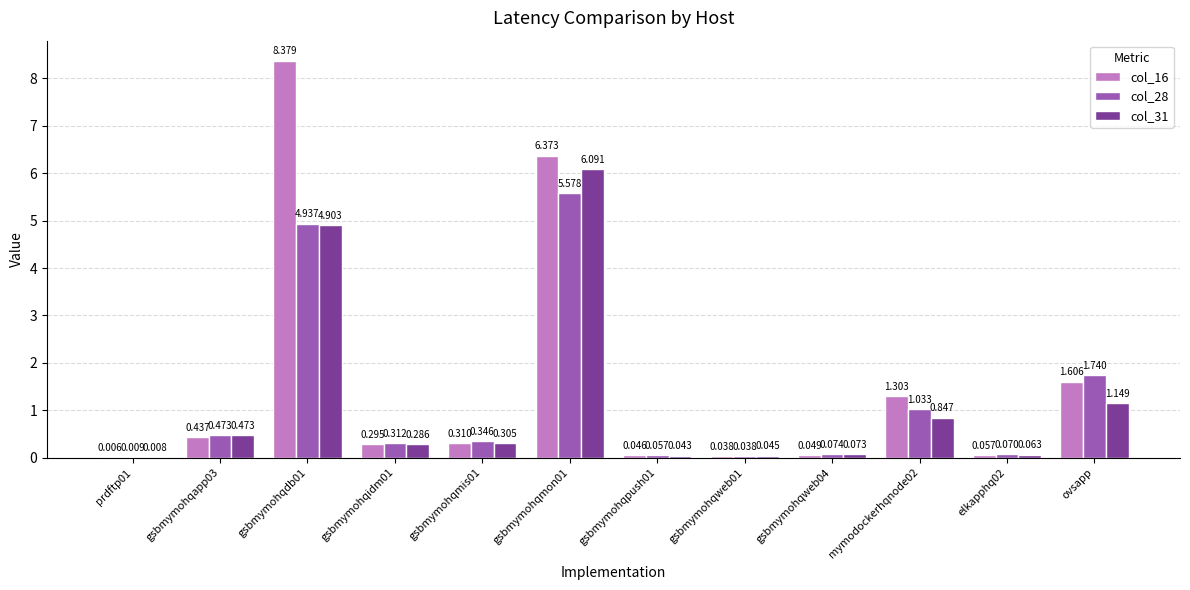

At which label is col_28 closest to 2?

ovsapp